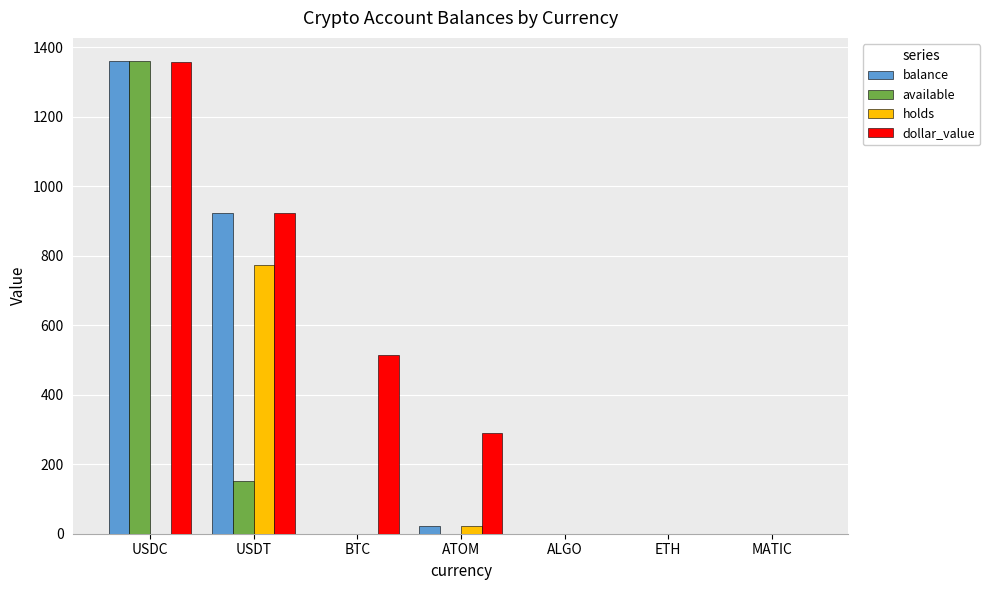

The value of holds at BTC is 0.0. True or false?

True